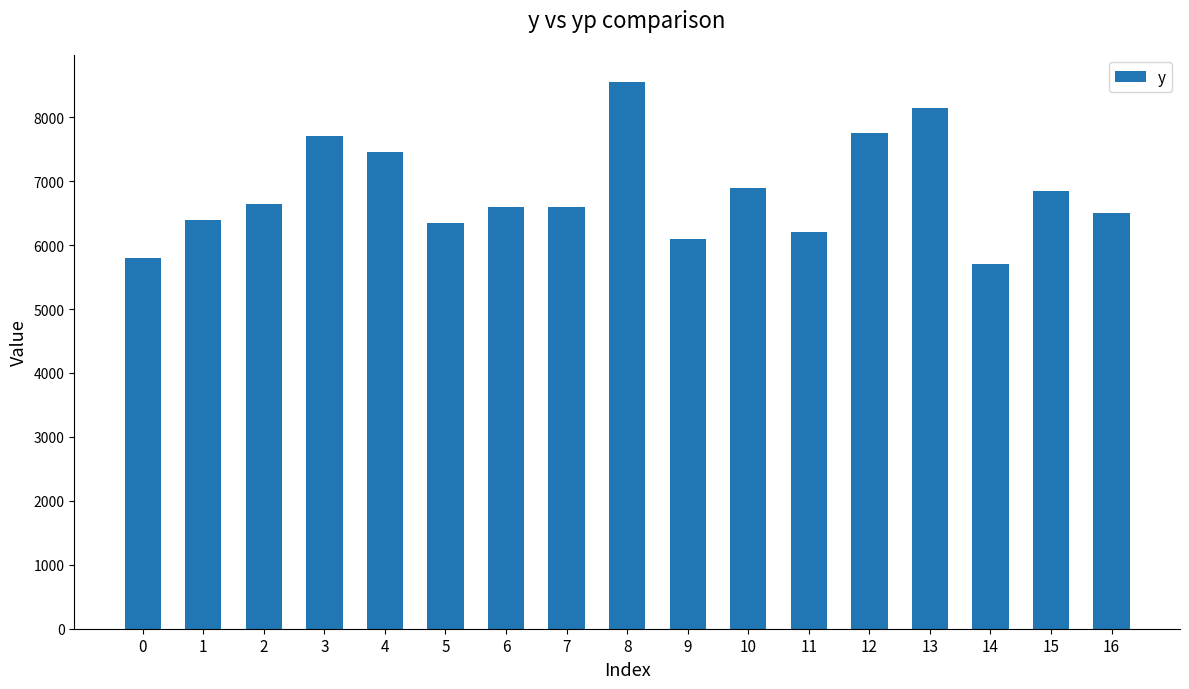

Reading right to left, transcribe all the data shown in this chart.

16=6500	15=6850	14=5700	13=8150	12=7750	11=6200	10=6900	9=6100	8=8550	7=6600	6=6600	5=6350	4=7450	3=7700	2=6650	1=6400	0=5800